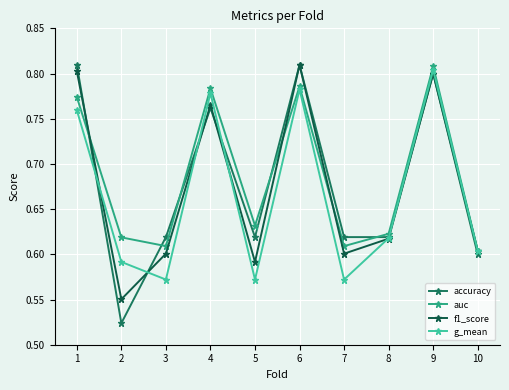

At how many categories does at least one series exceed 0?

10